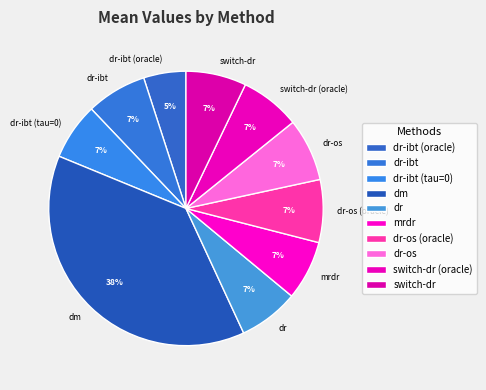

Which category has the smallest portion of the pie?

dr-ibt (oracle)